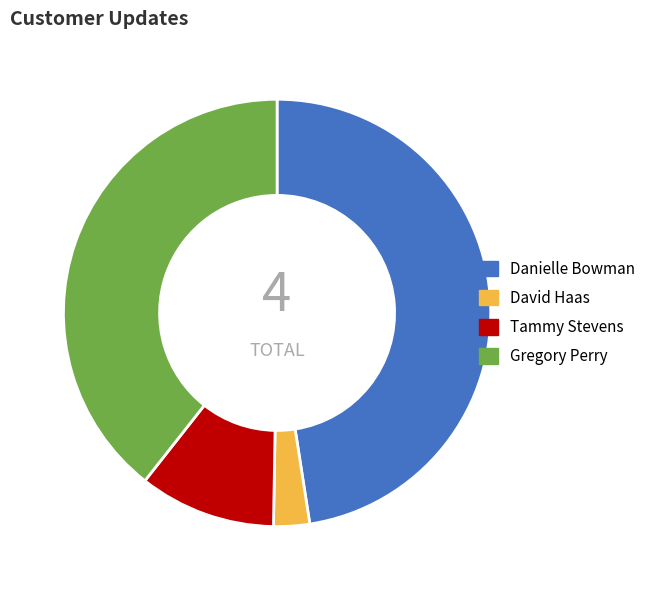

Rank the categories by value from lowest to highest.

David Haas, Tammy Stevens, Gregory Perry, Danielle Bowman